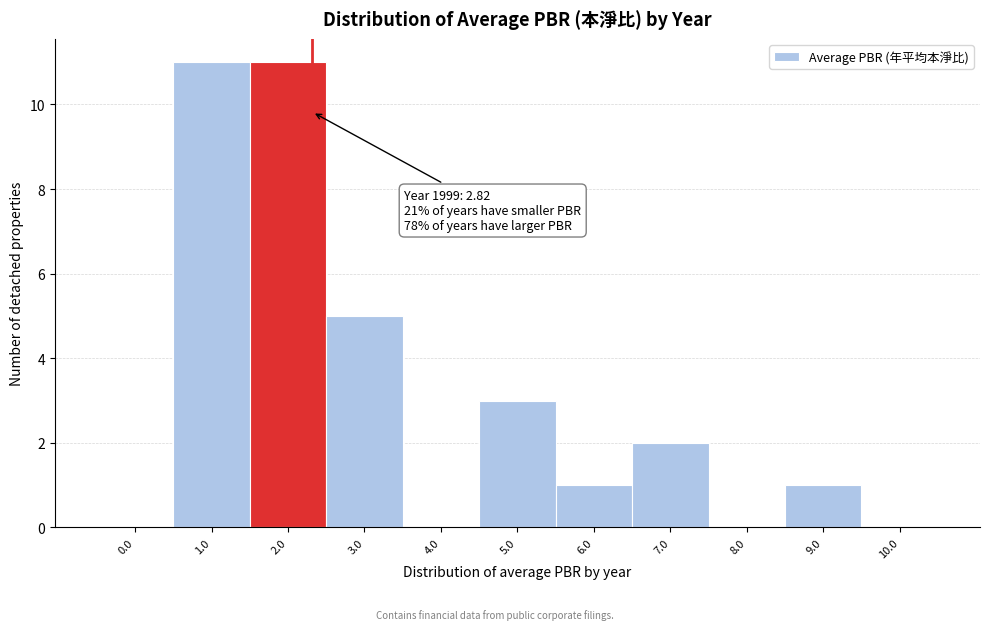

Reading left to right, what are all the values shown in this chart?

0.0=0	1.0=11	2.0=11	3.0=5	4.0=0	5.0=3	6.0=1	7.0=2	8.0=0	9.0=1	10.0=0